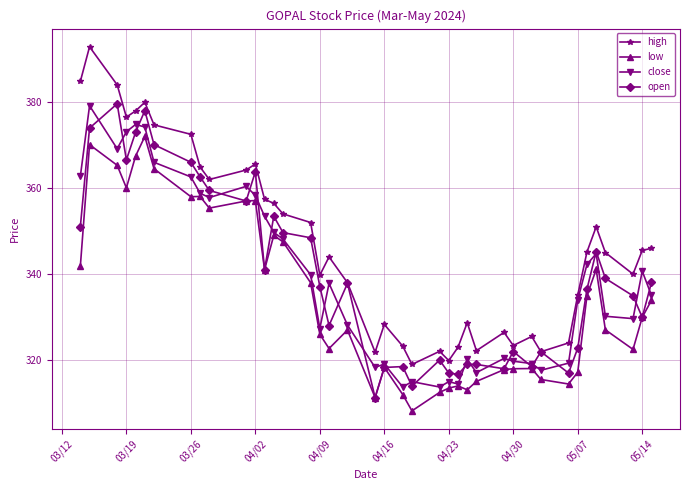

What is the highest value of the close series?

379.1